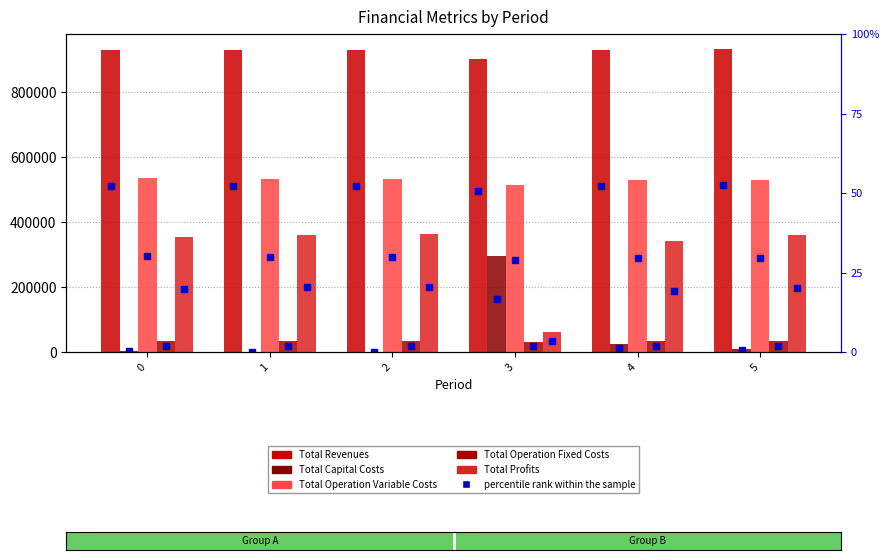

Which series has the widest spread of values?

Total Profits